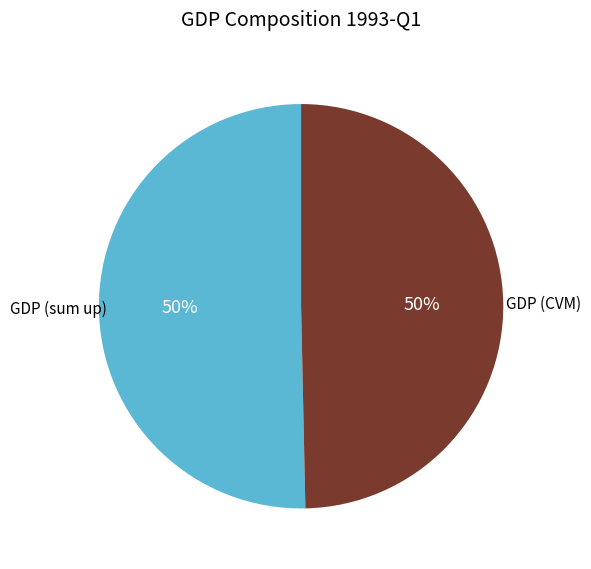

How many slices are in this pie chart?

2